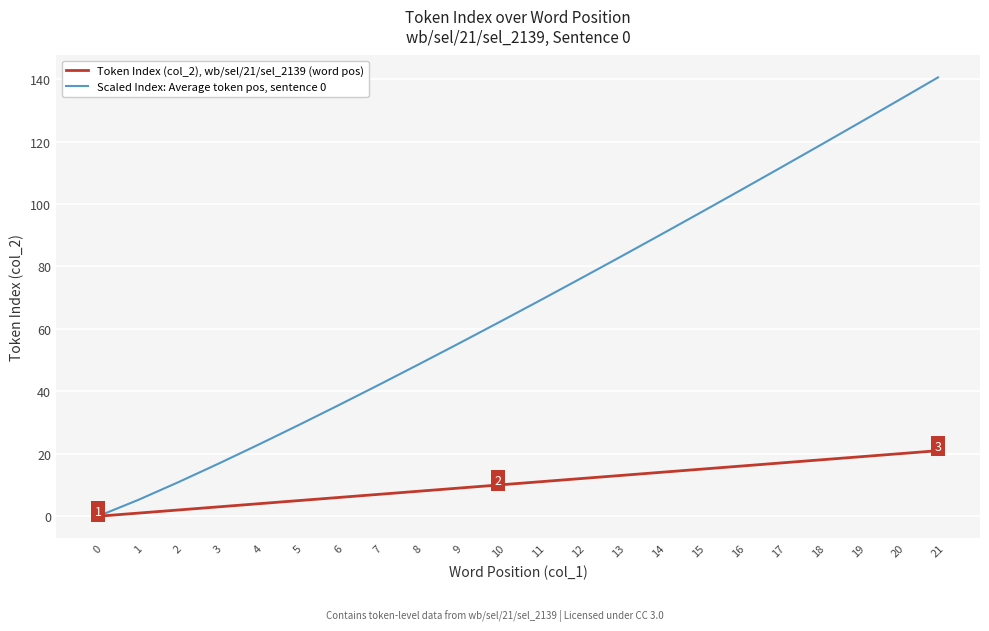

List the series in order of their overall mean, highest first.

Scaled Index: Average token pos, sentence 0, Token Index (col_2), wb/sel/21/sel_2139 (word pos)